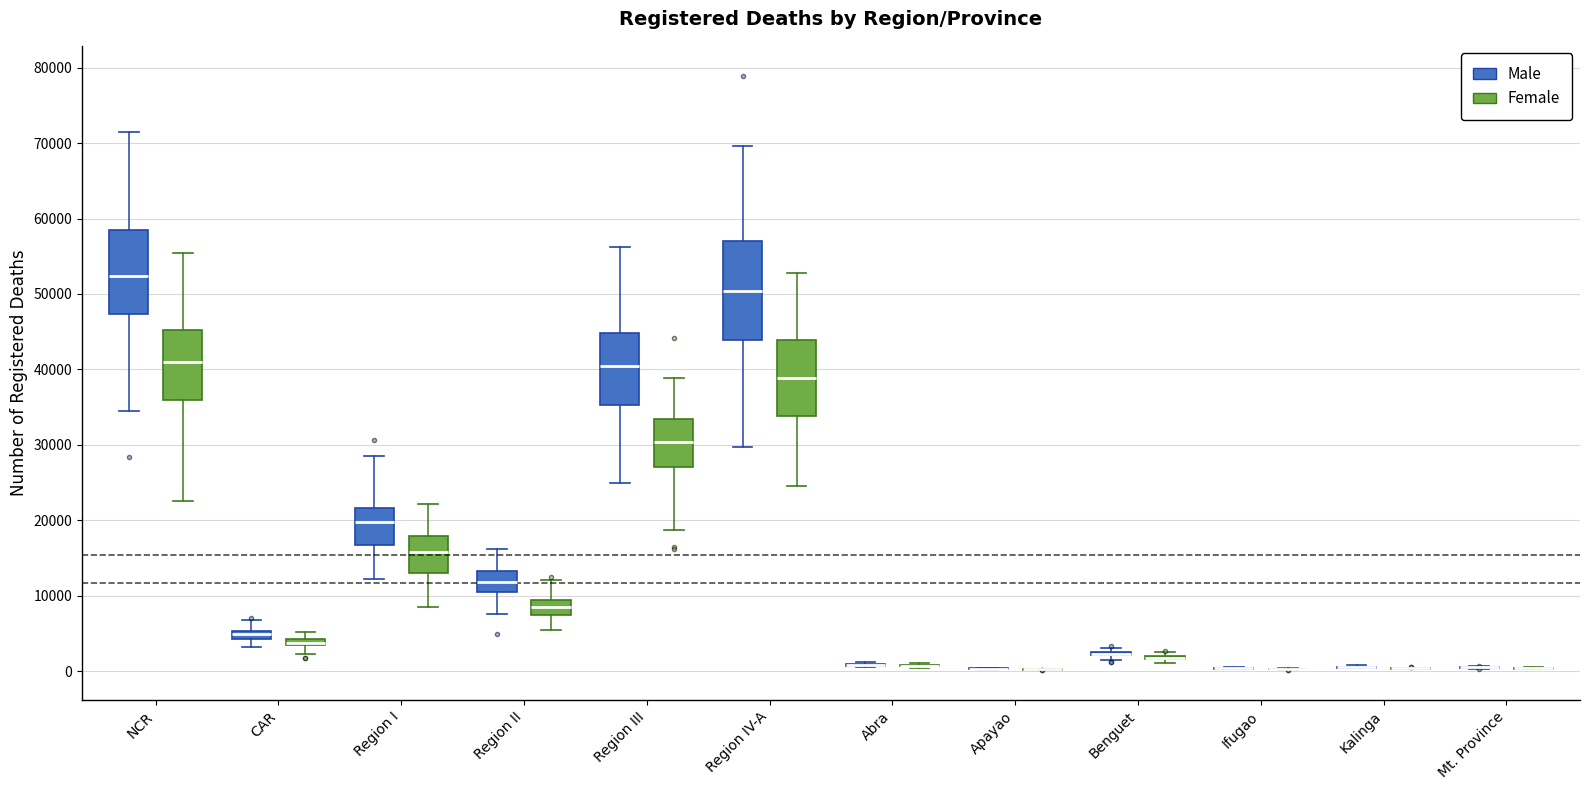

Where is the lower edge of the box for Region IV-A (Female) on the y-axis? The values are not printed on the chart, so give them approximately, as read against the axis.

34000